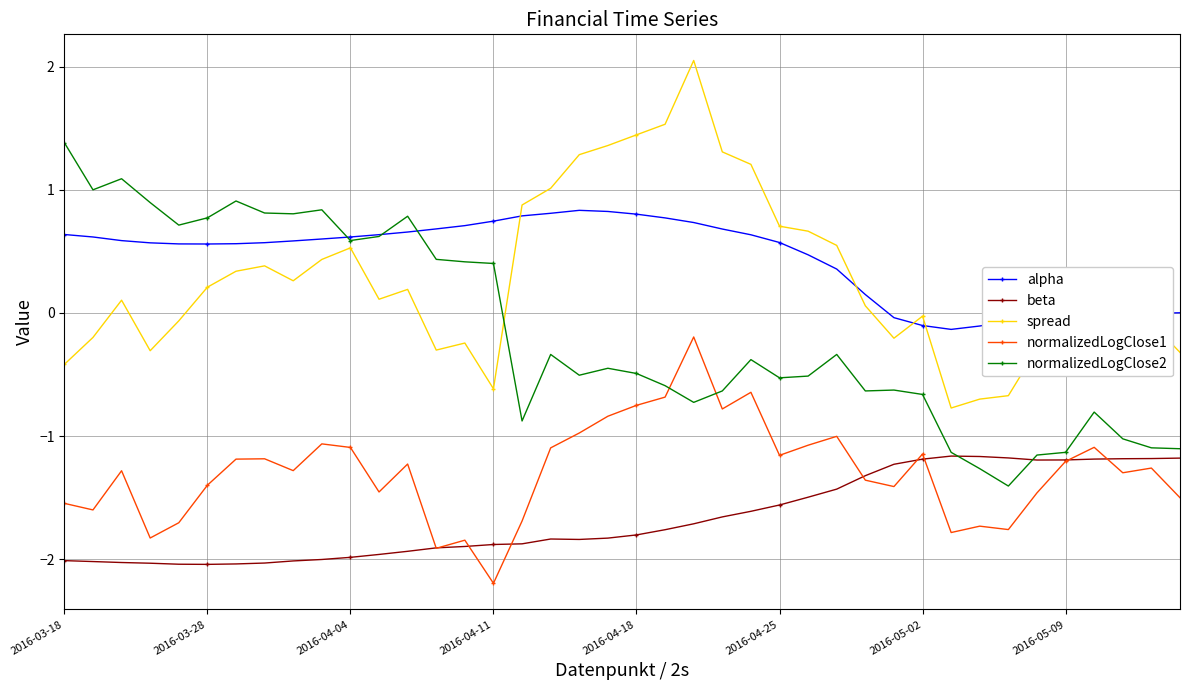

How many lines are shown in the chart?

5